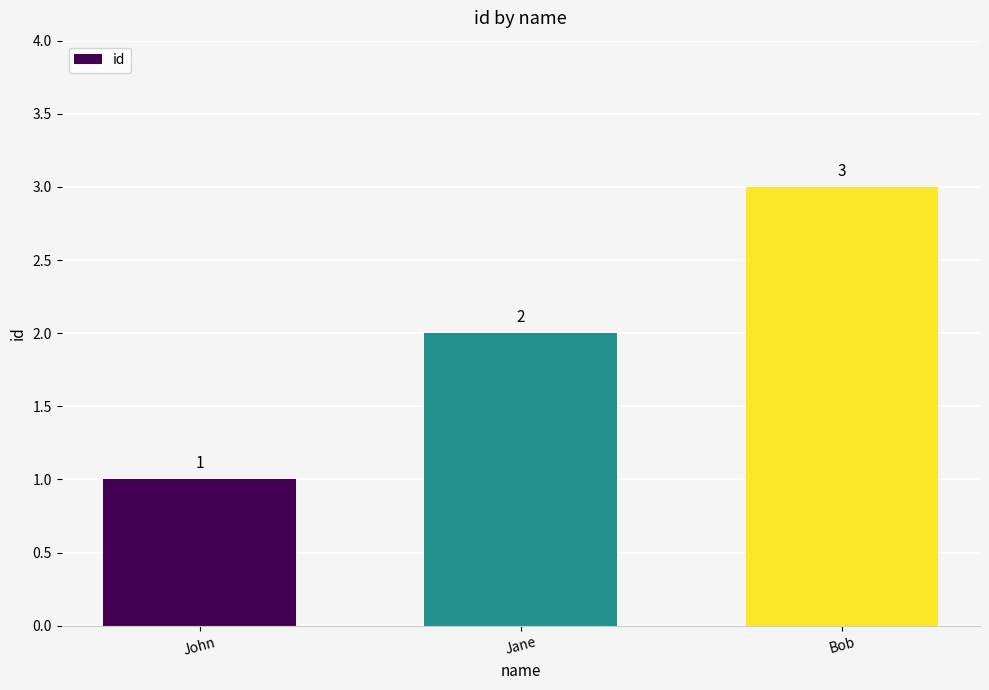

Rank the categories by value from lowest to highest.

John, Jane, Bob